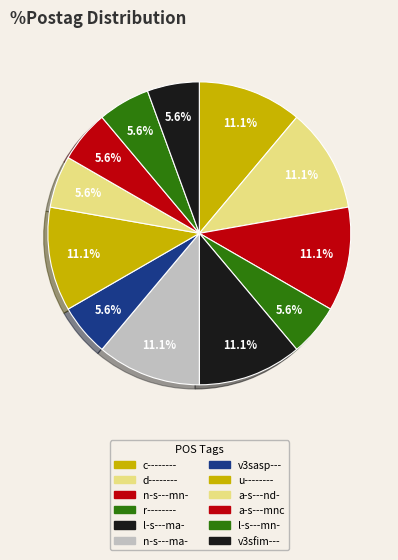

Which category has the biggest portion of the pie?

c--------